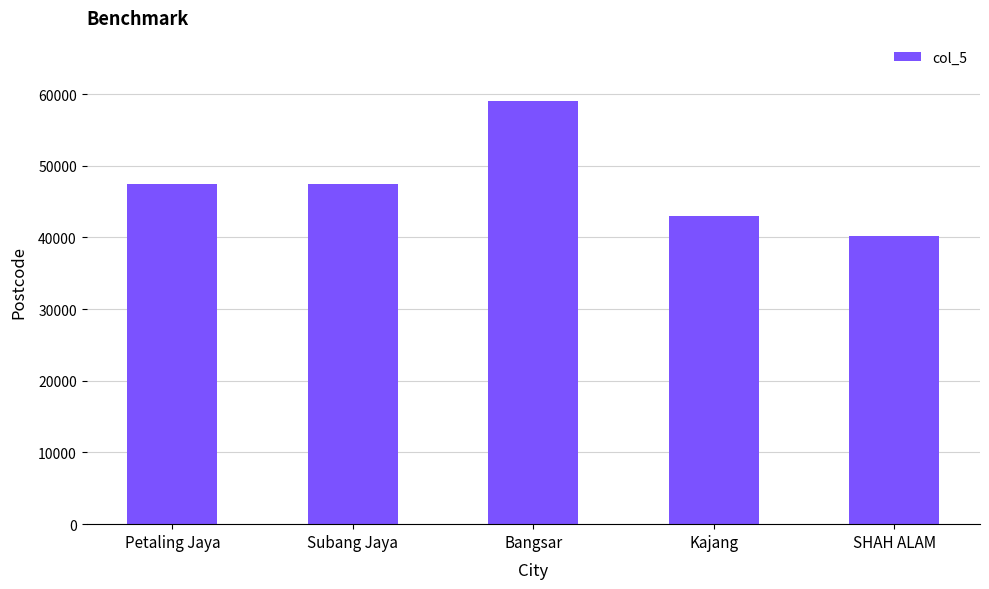

What is the minimum value shown in the chart?

40150